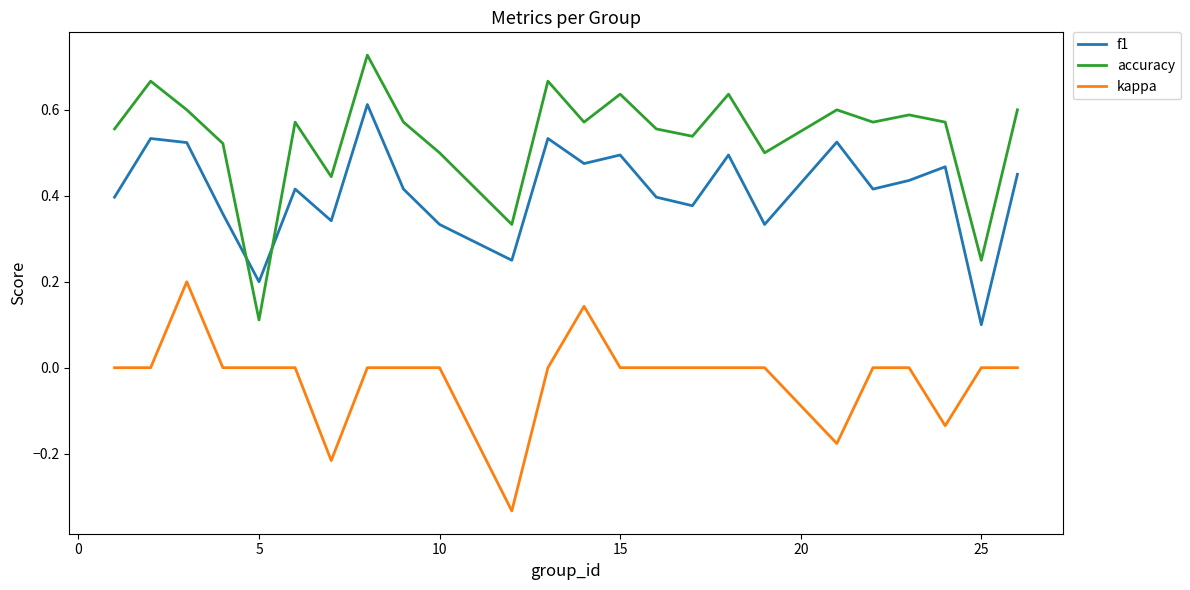

Which series has the largest total across all categories?

accuracy